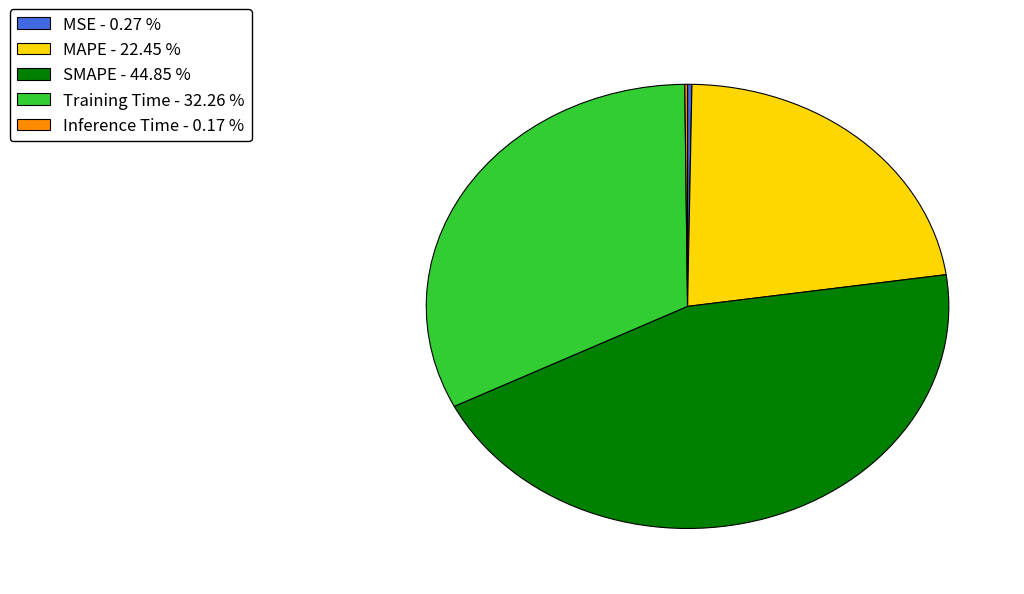

Does SMAPE - 44.85 % represent more than half of the total?

No